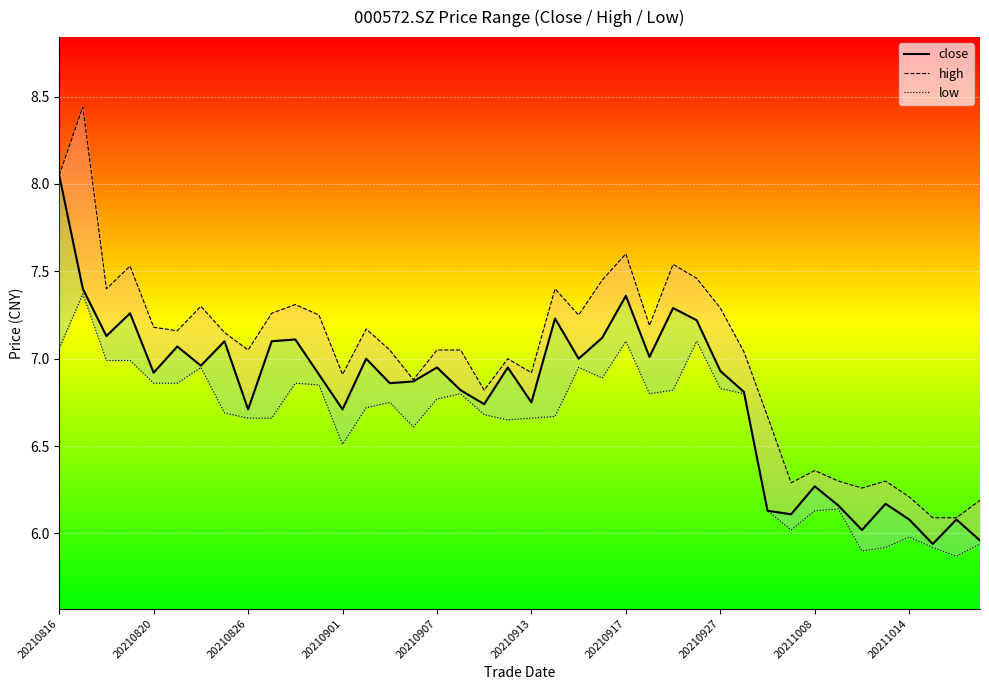

Is it true that low equals 8.1 at 35?

False